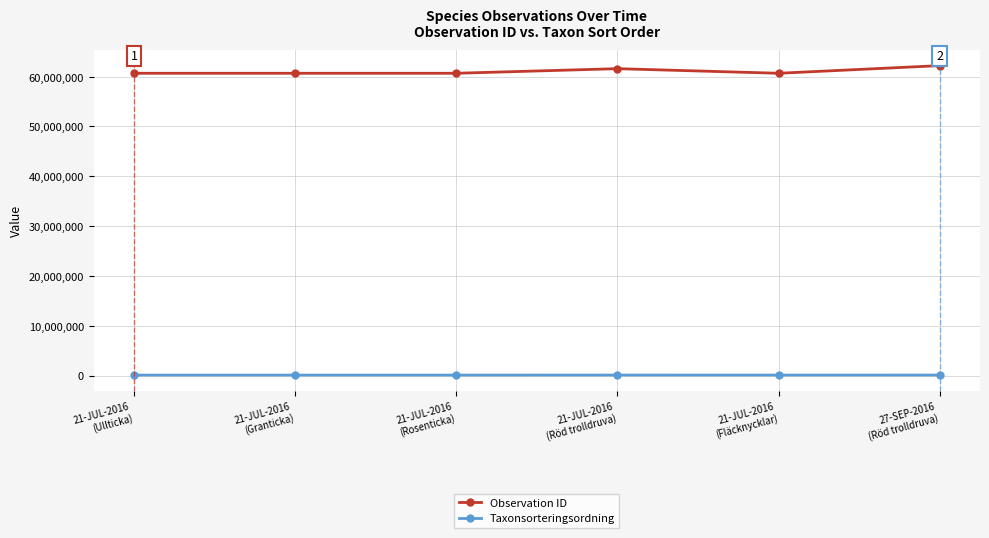

True or false: Observation ID and Taxonsorteringsordning cross at least once.

False